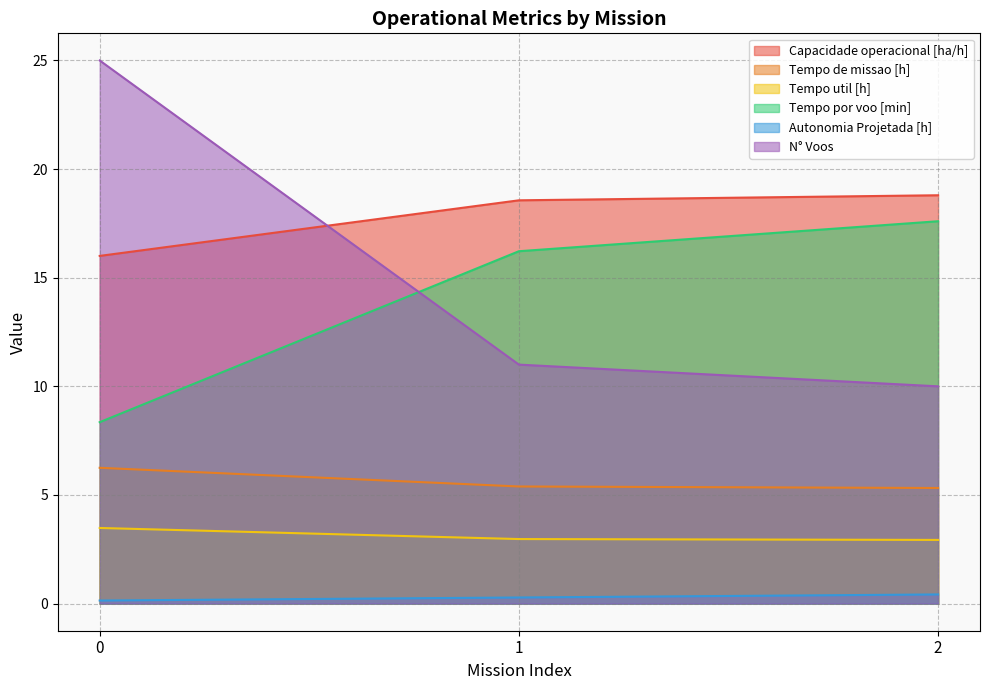

Which series has the widest spread of values?

N° Voos